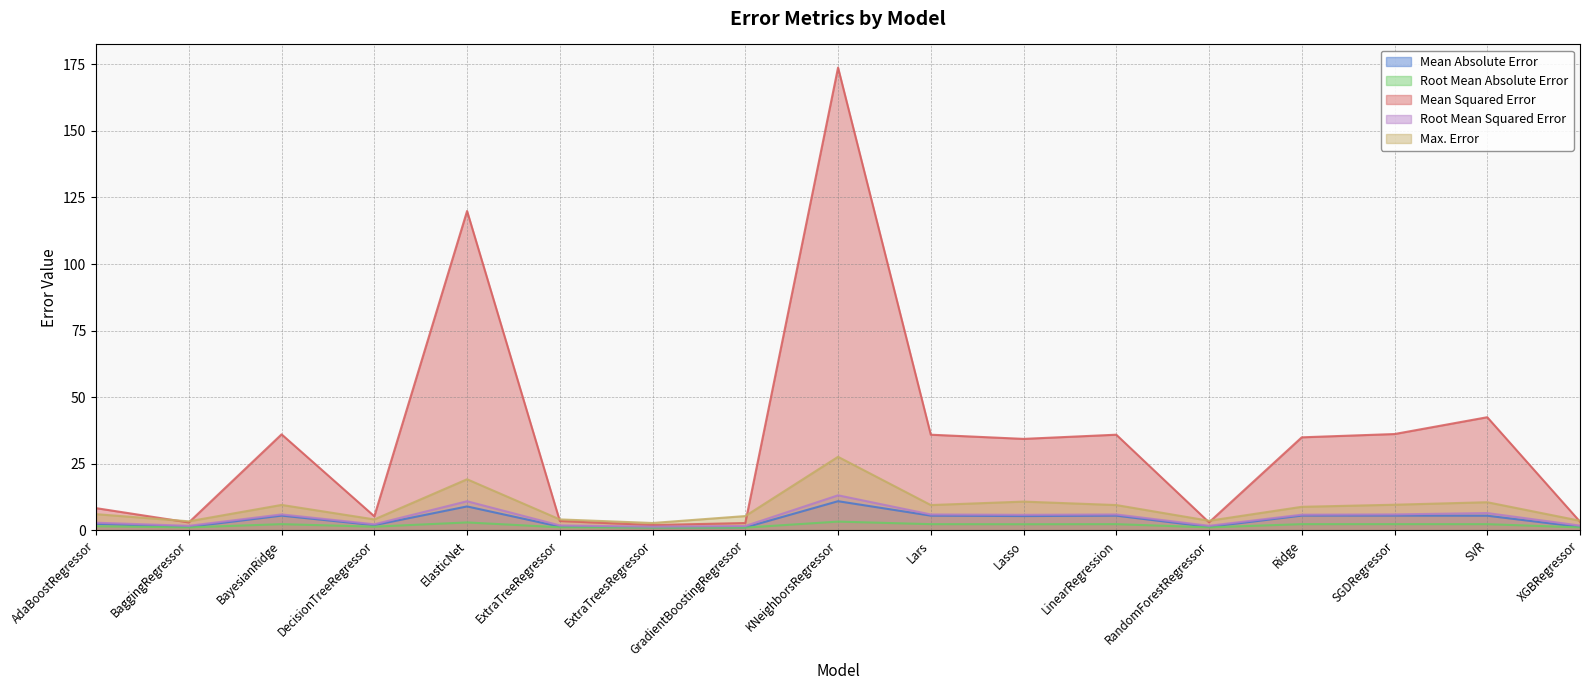

What is the average value of the Mean Absolute Error series?

4.2